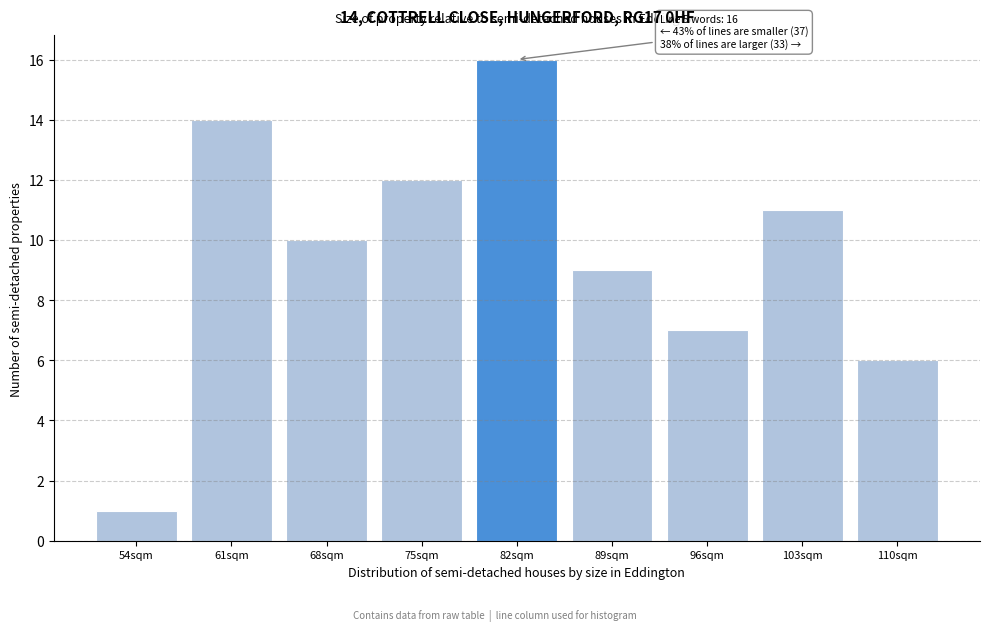

Reading left to right, what are all the values shown in this chart?

54sqm=1	61sqm=14	68sqm=10	75sqm=12	82sqm=16	89sqm=9	96sqm=7	103sqm=11	110sqm=6